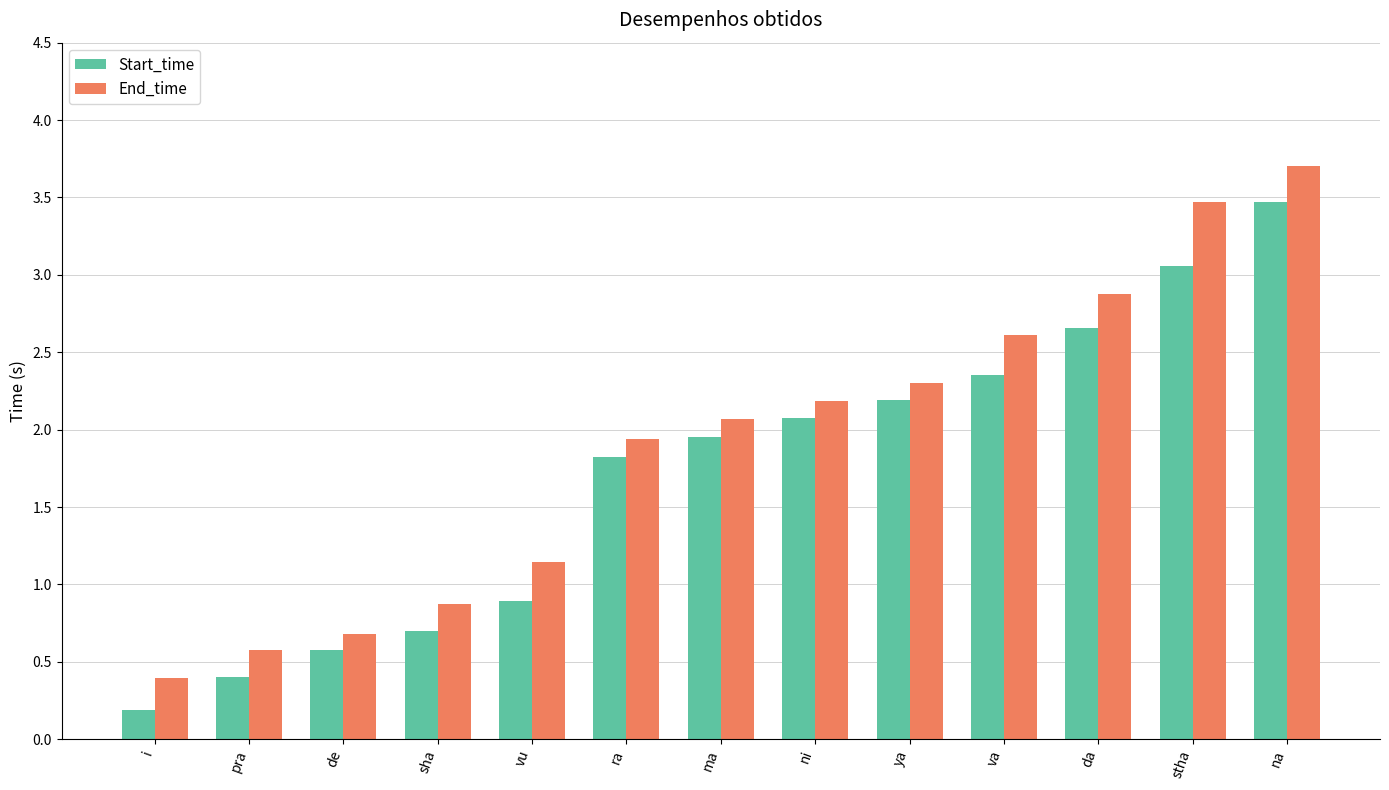

Is it true that End_time equals 0.6 at pra?

True